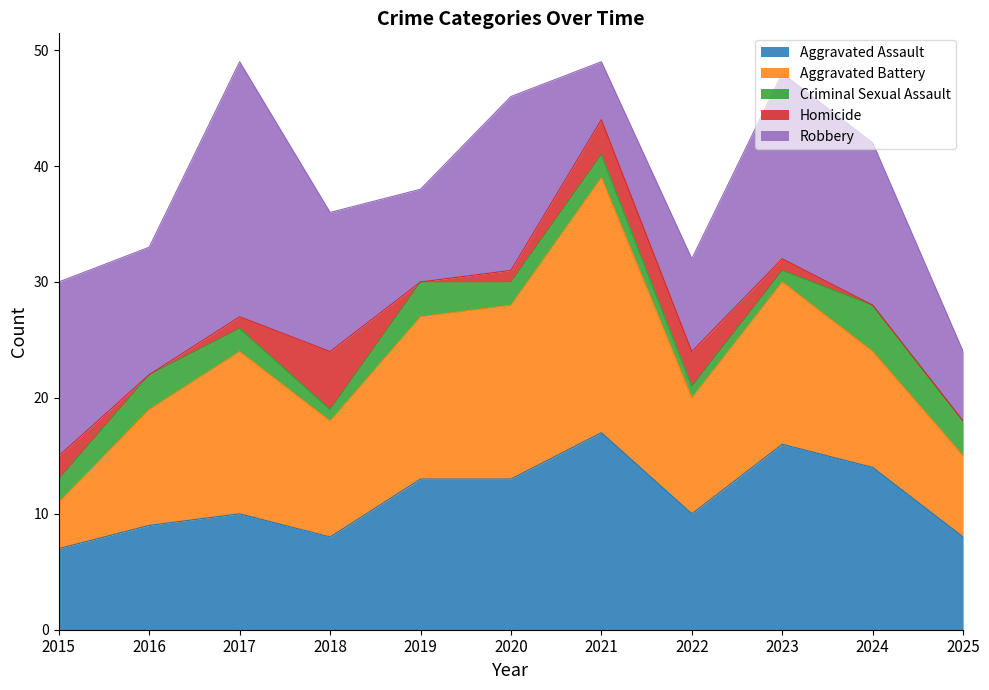

At which label does Robbery reach its minimum?

2021